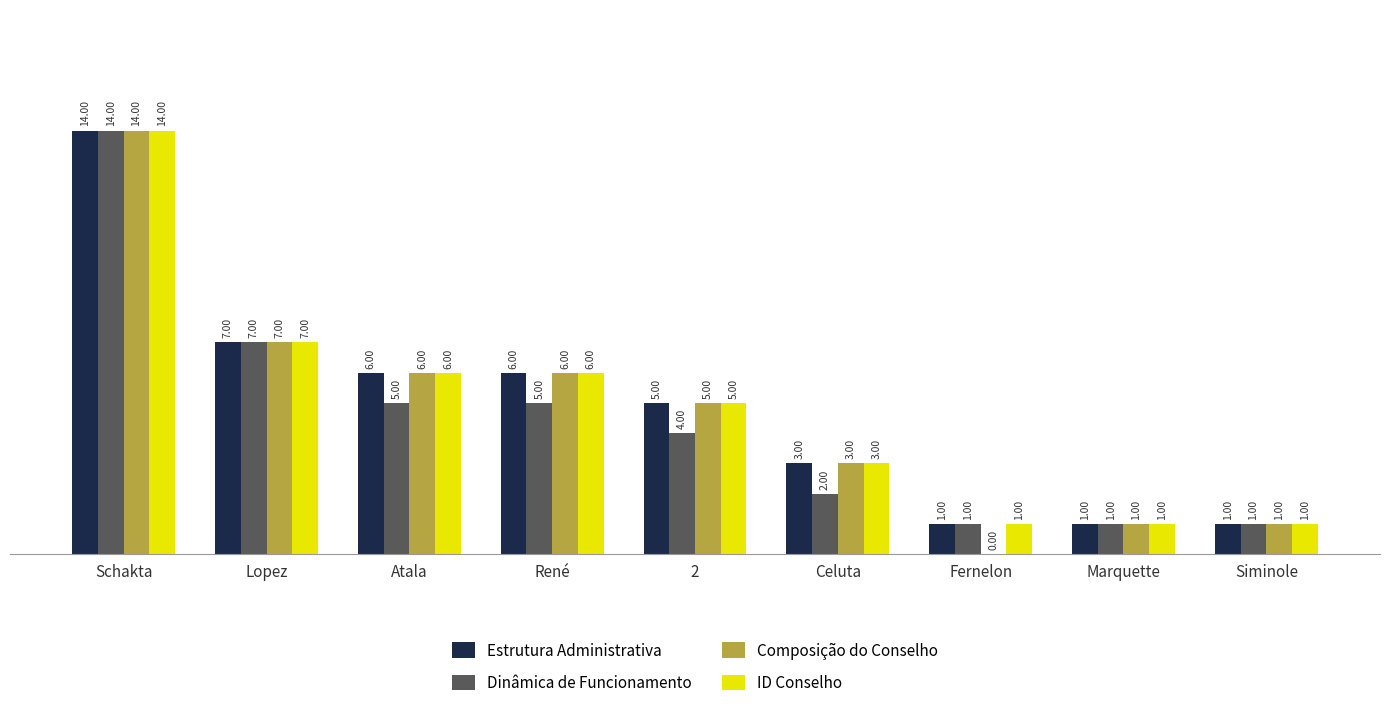

At which label does Composição do Conselho reach its peak?

Schakta